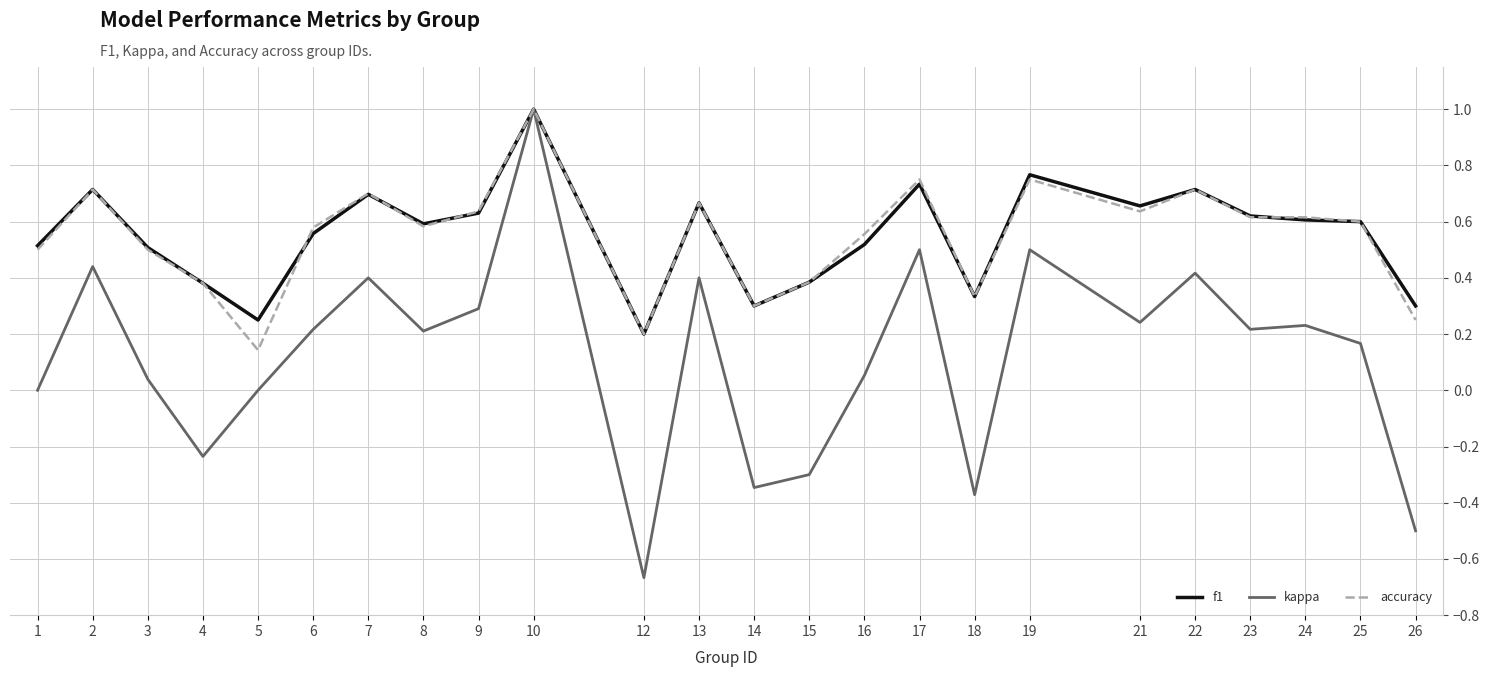

What is the difference between the maximum and minimum values in the kappa series?

1.7